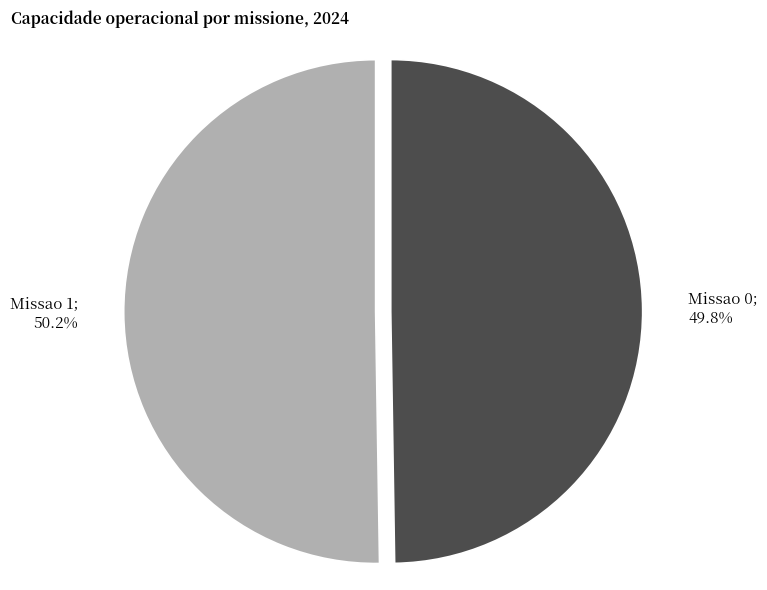

Is there a majority slice in this chart?

Yes